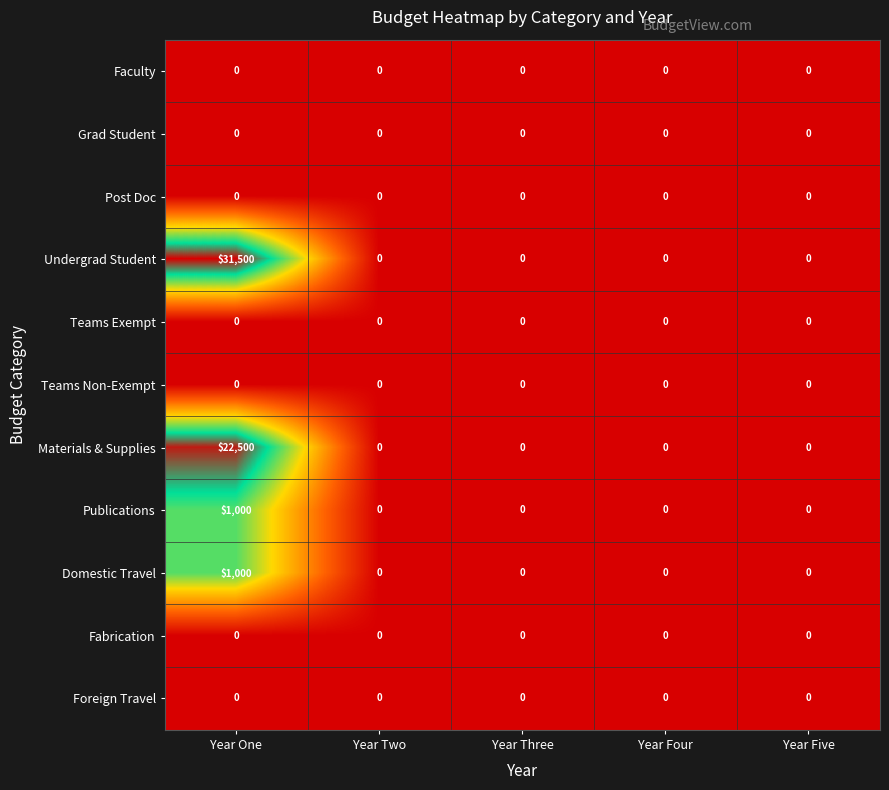

At which category is the sum across all series the highest?

Year One